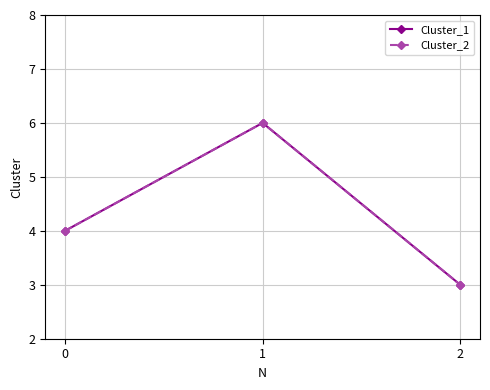

What is the total value across all series at 1?

12